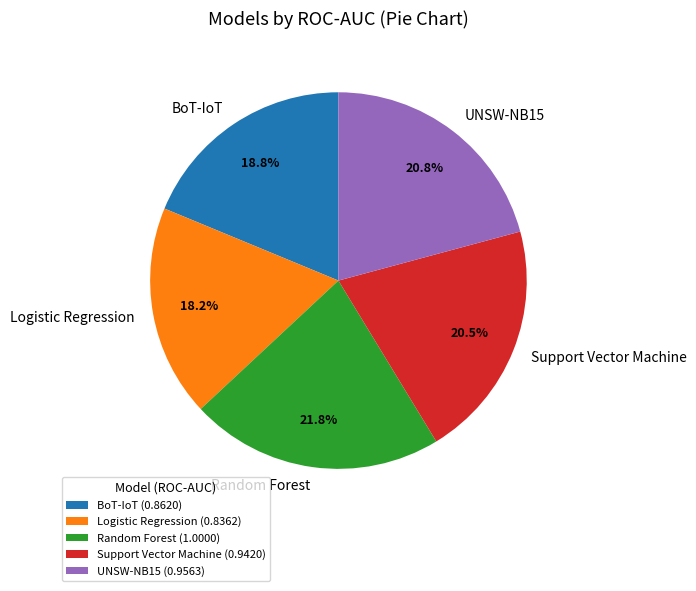

To the nearest percent, what portion does Logistic Regression represent?

18%